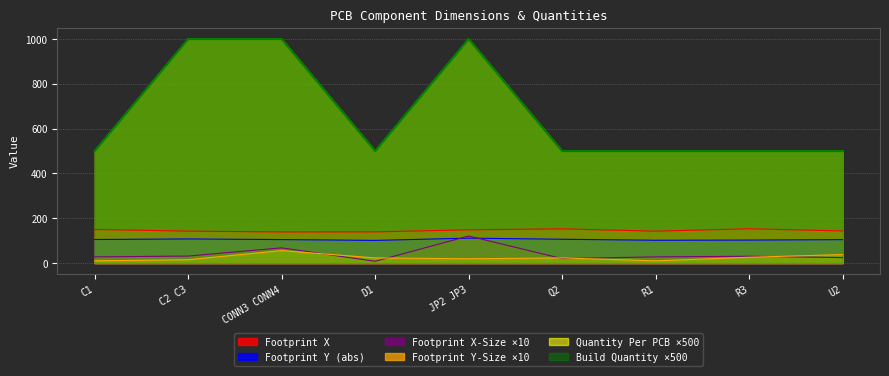

What is the label of the 2nd point from the left?

C2 C3